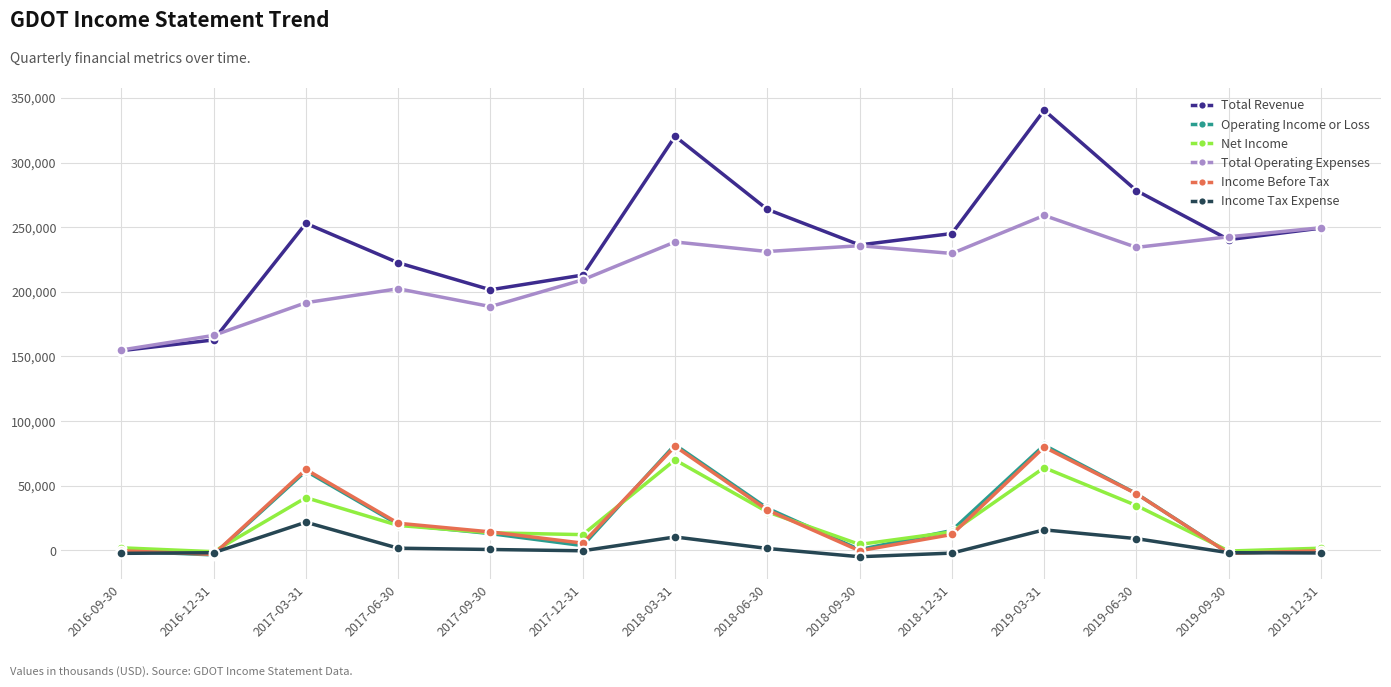

How many lines are shown in the chart?

6